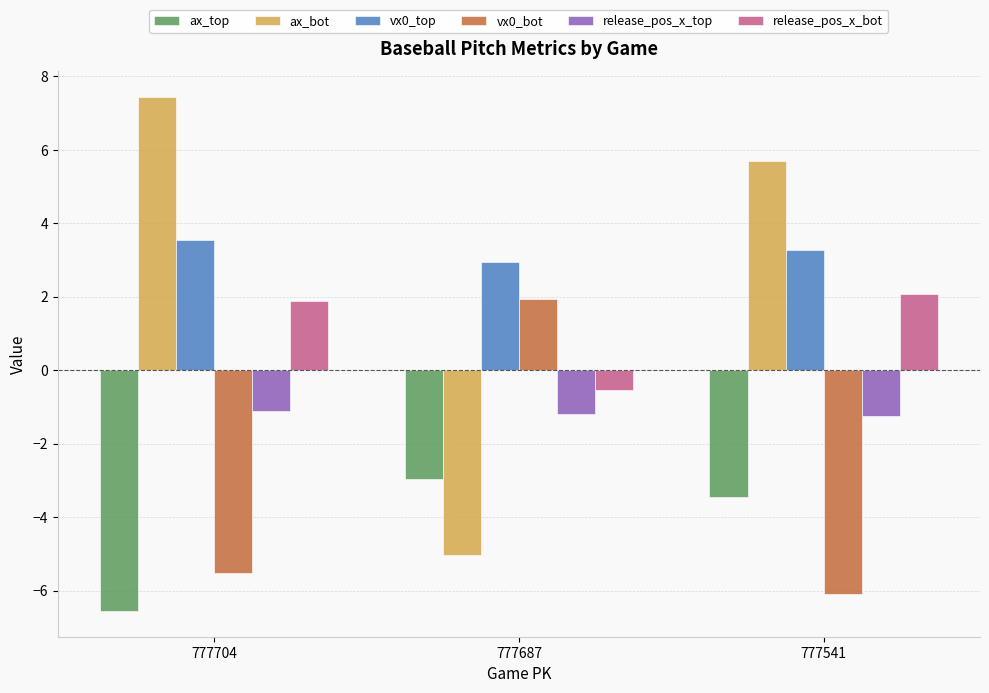

The value of ax_bot at 777541 is 10.0. True or false?

False